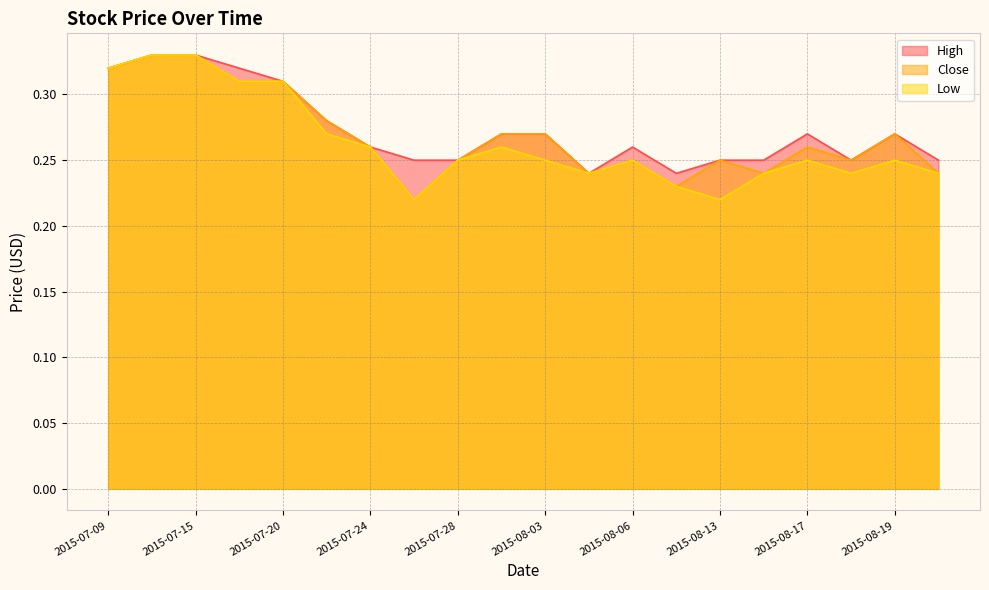

What are all the series names shown in the legend?

High, Close, Low